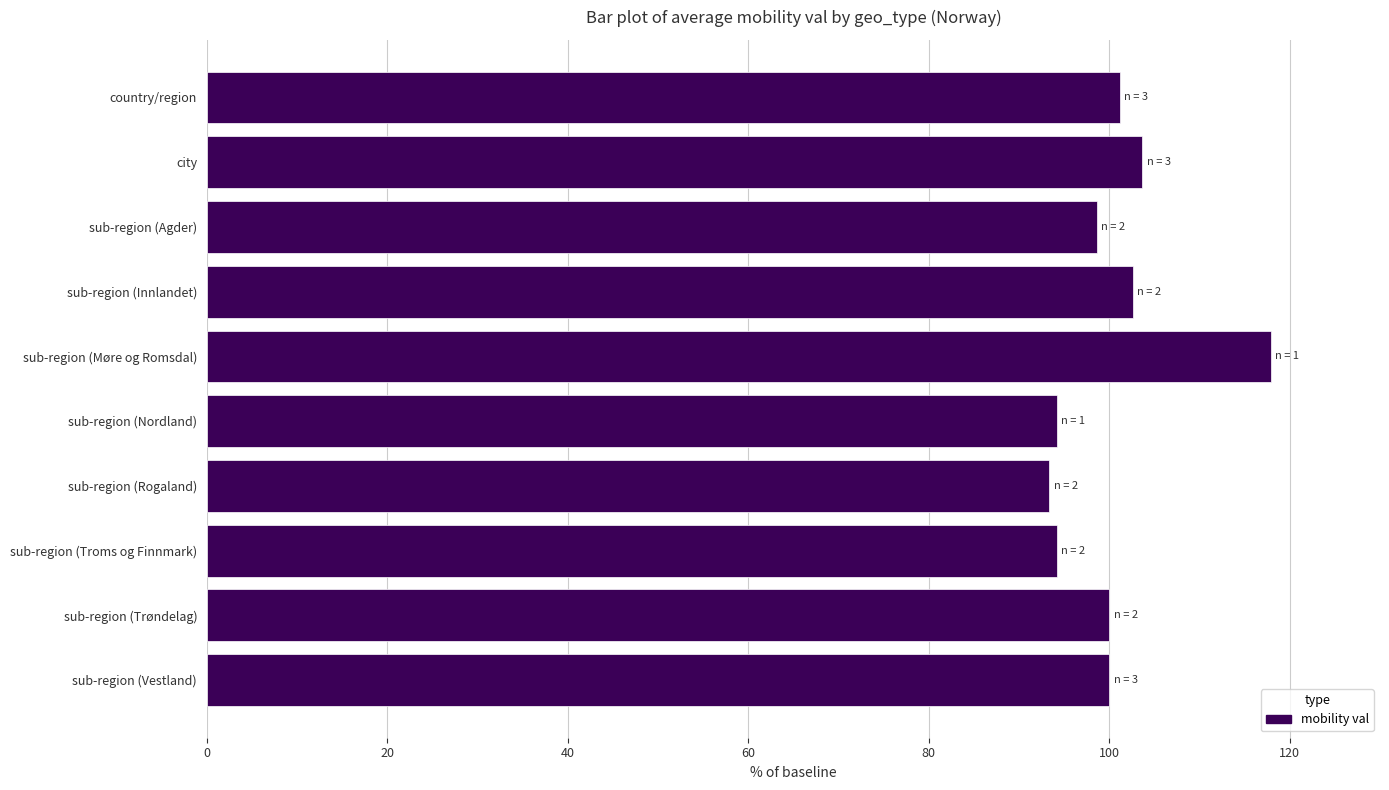

What is the difference between the values at city and sub-region (Møre og Romsdal)?

14.2